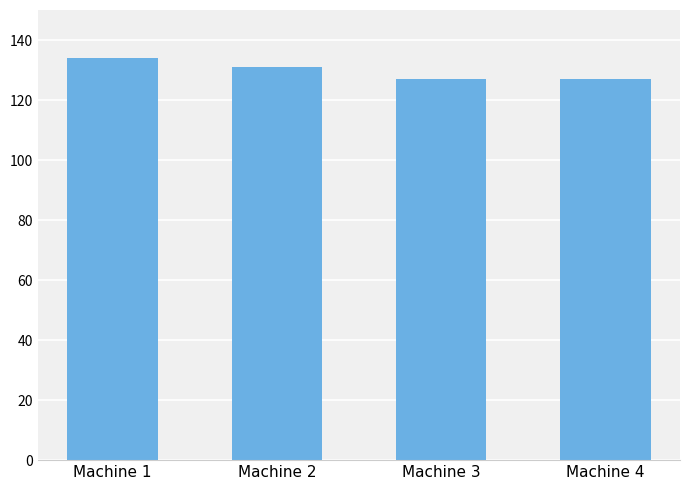

The value at Machine 4 is 127. True or false?

True